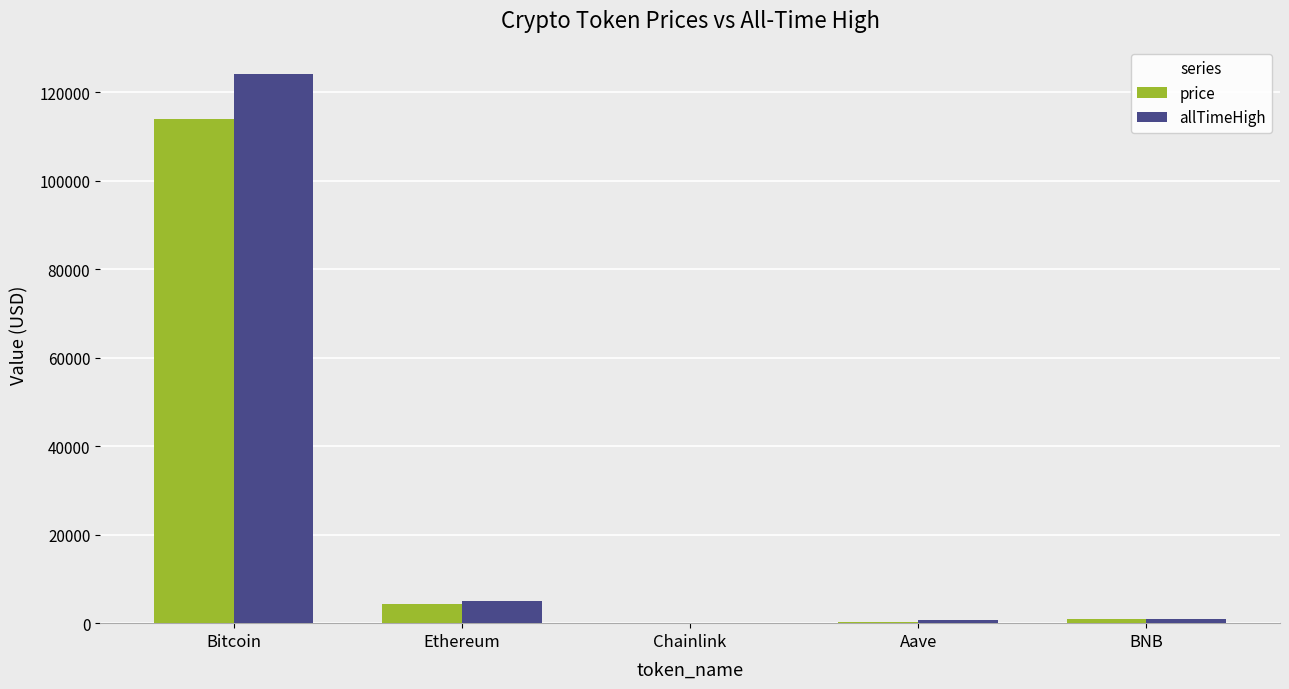

Is the value of allTimeHigh at BNB greater than the value of price at Bitcoin?

No